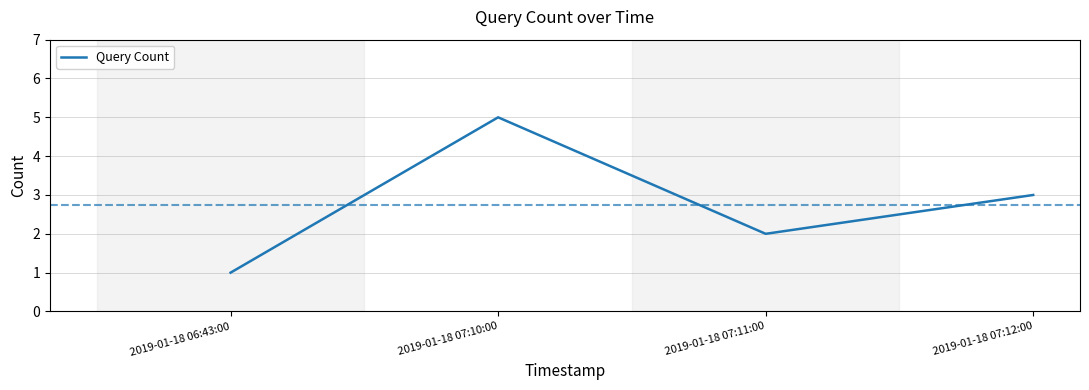

What is the difference between the second highest and second lowest values?

1